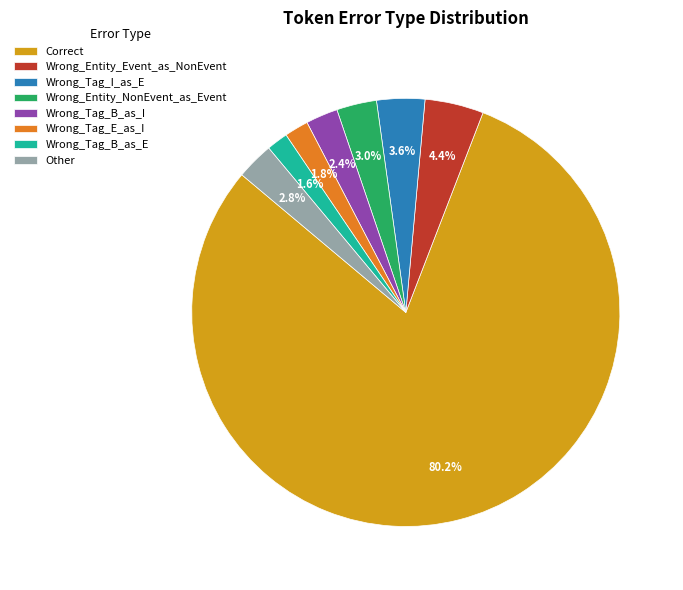

How many slices are in this pie chart?

8